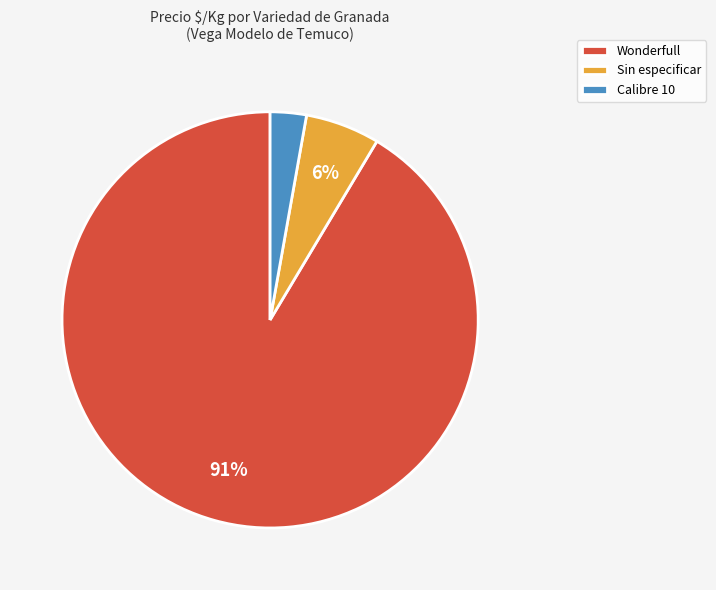

Between Calibre 10 and Sin especificar, which is larger?

Sin especificar